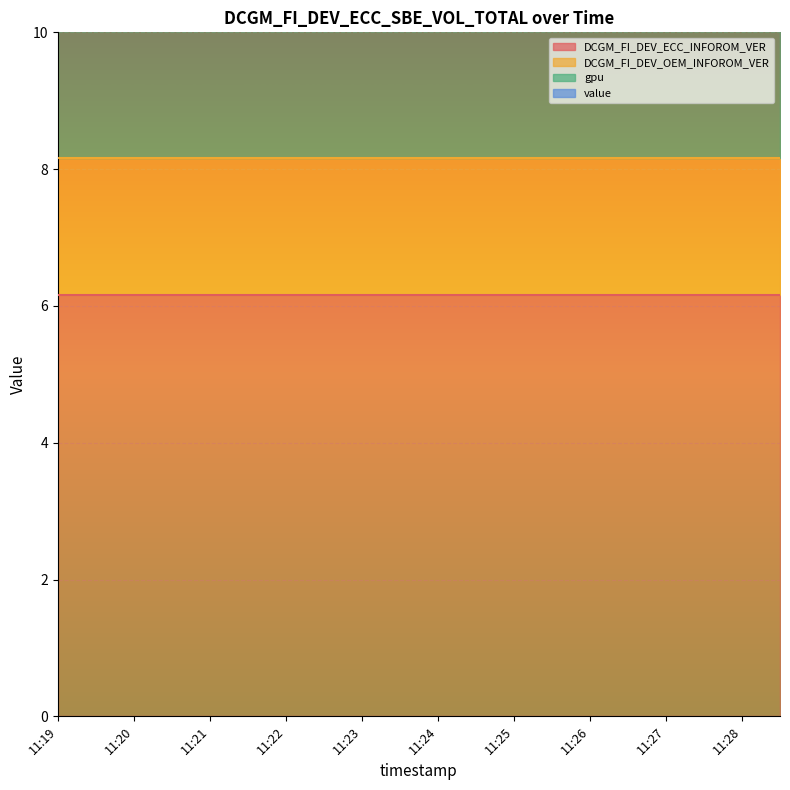

At which category is the sum across all series the highest?

11:19